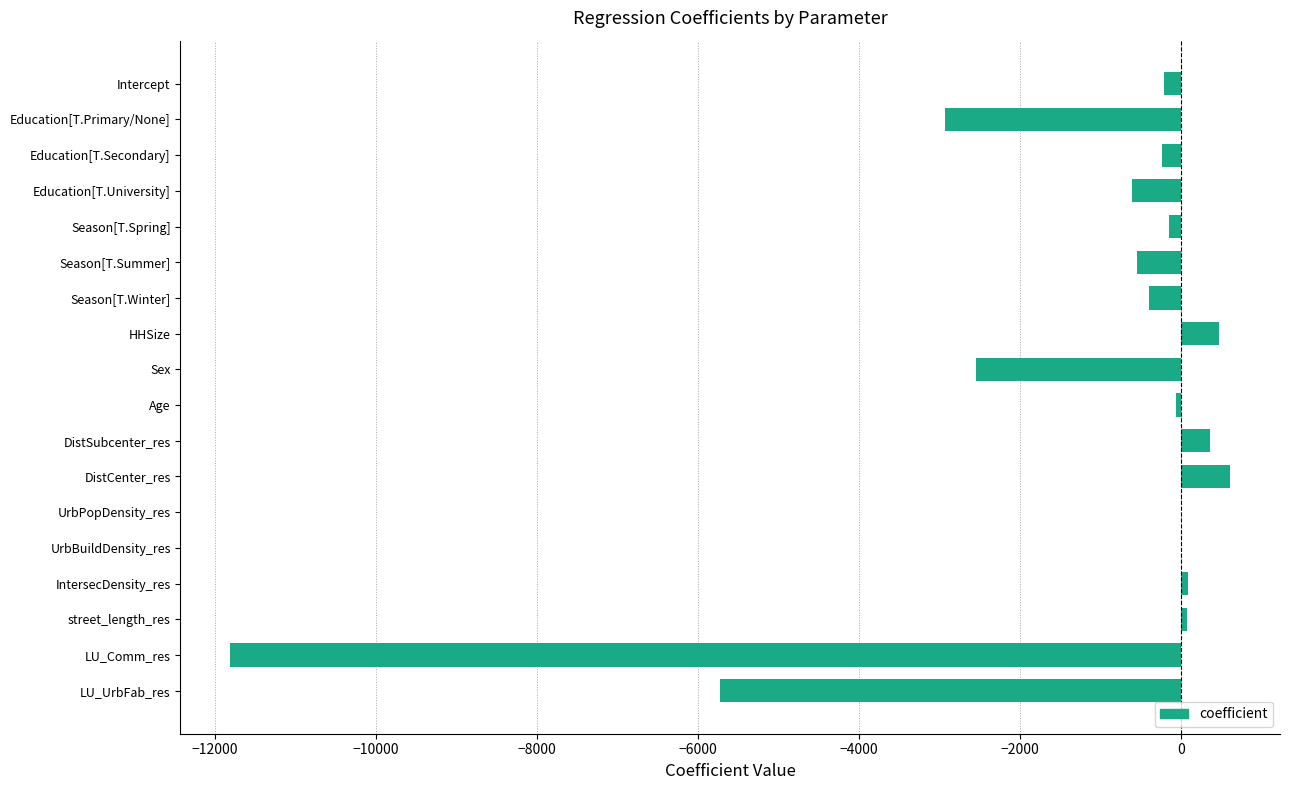

Between Season[T.Winter] and UrbBuildDensity_res, which is larger?

UrbBuildDensity_res